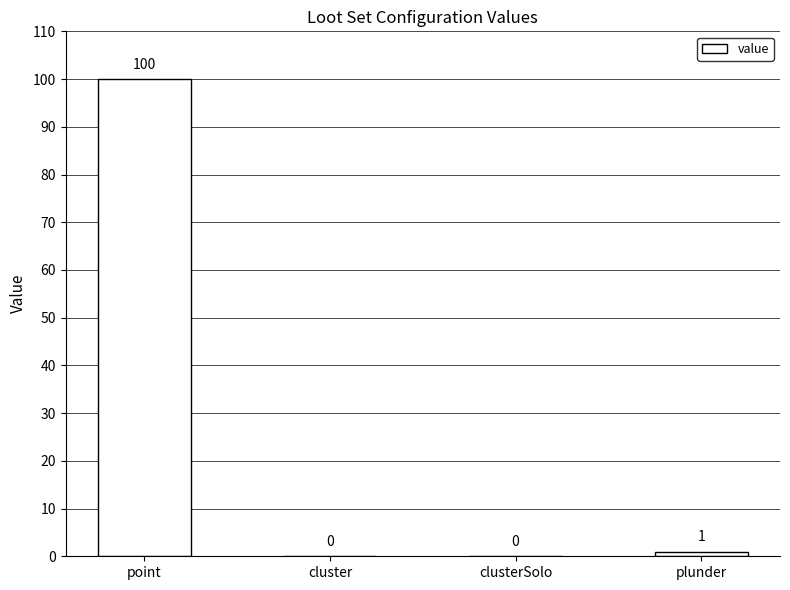

What is the change in value from point to plunder?

-99